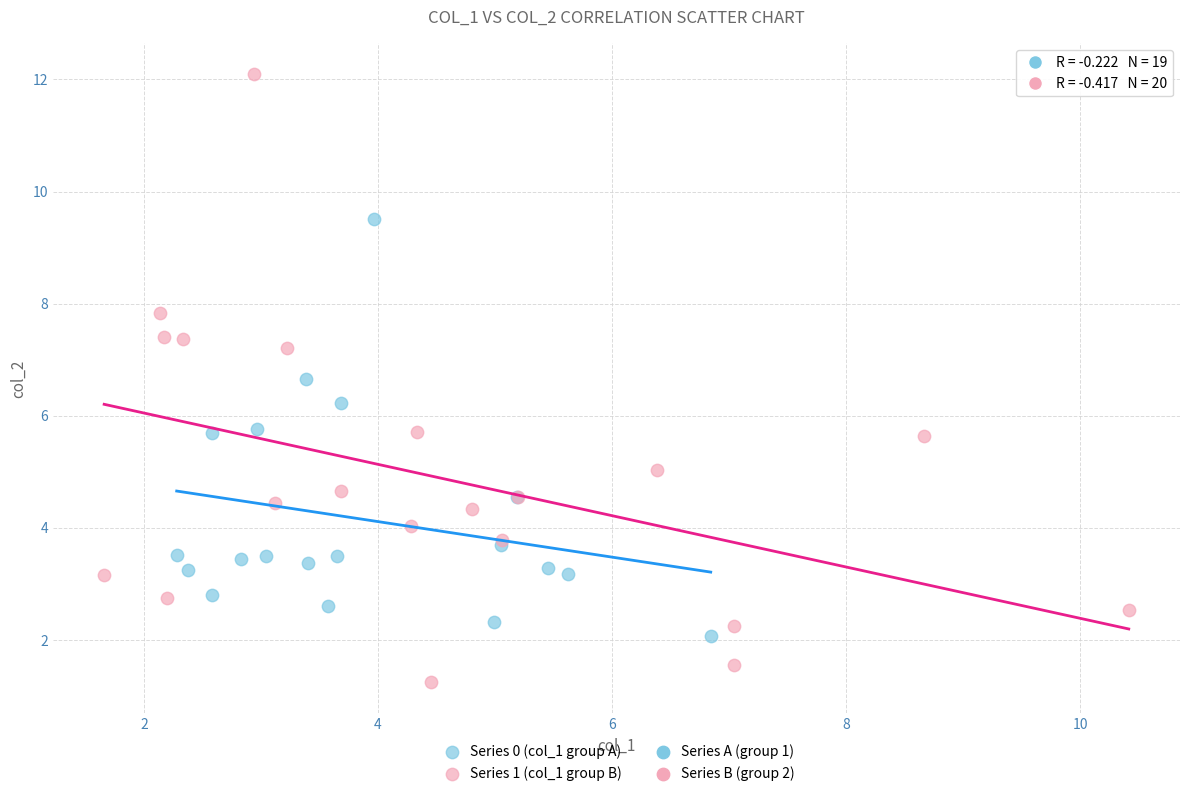

Which series reaches the maximum Y coordinate?

Series 1 (col_1 group B)